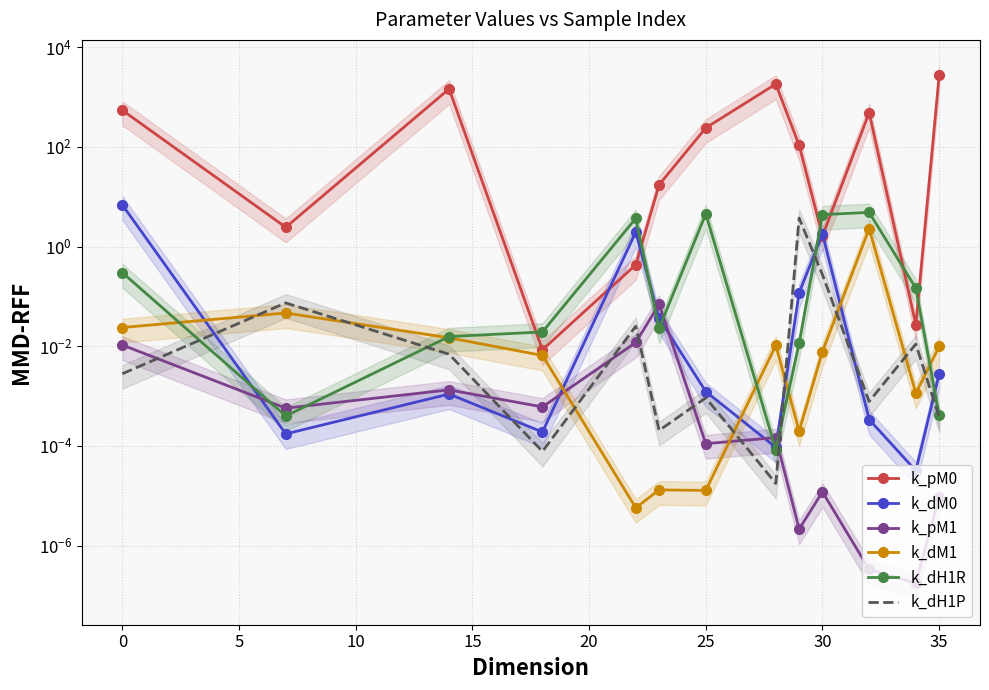

True or false: k_dH1P and k_pM0 intersect in this chart.

False